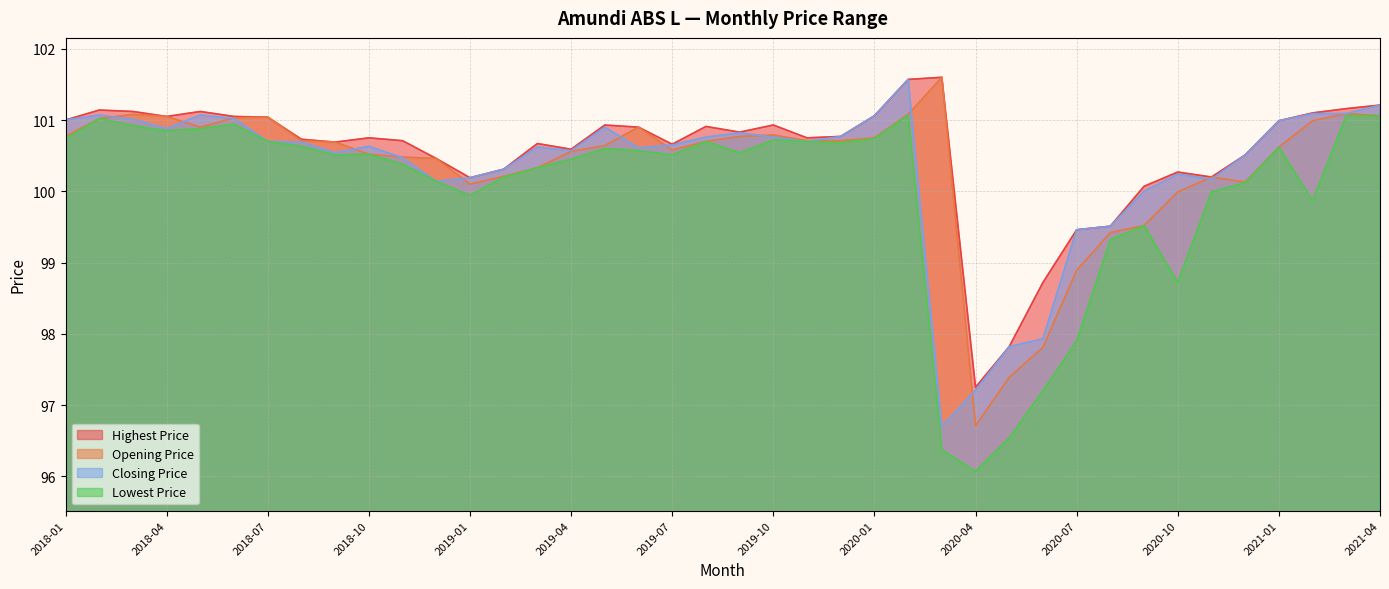

What is the value of the Closing Price point at the 22nd from the left?

100.8